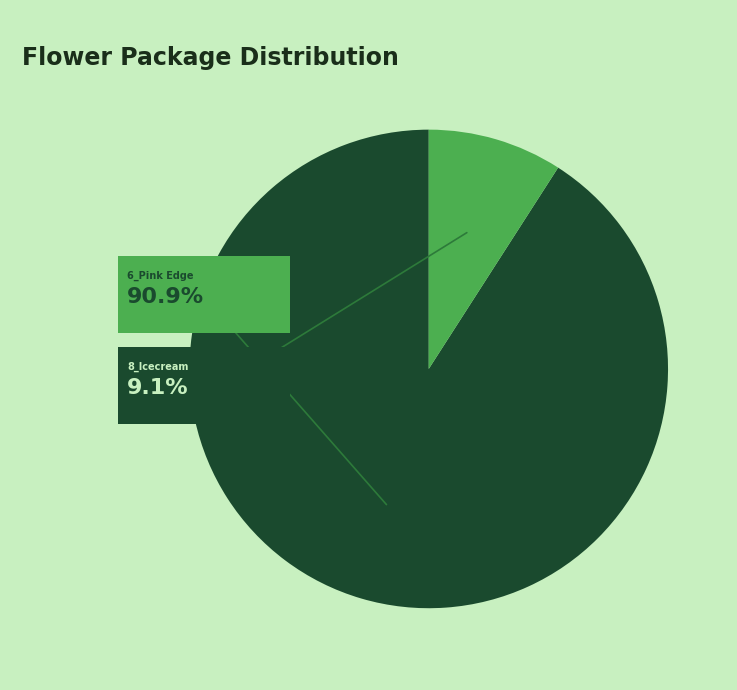

What portion of the pie excludes 8_Icecream Lisianthus?

90.9%